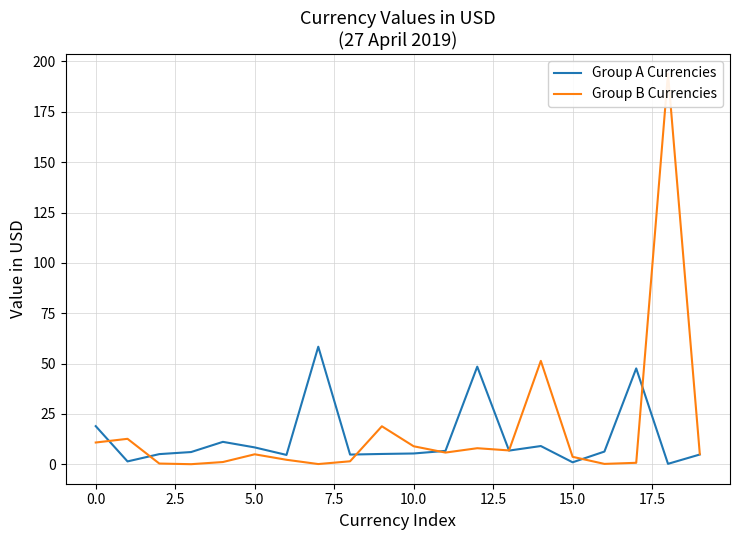

After their last crossing, which series has the higher values: Group A Currencies or Group B Currencies?

Group B Currencies